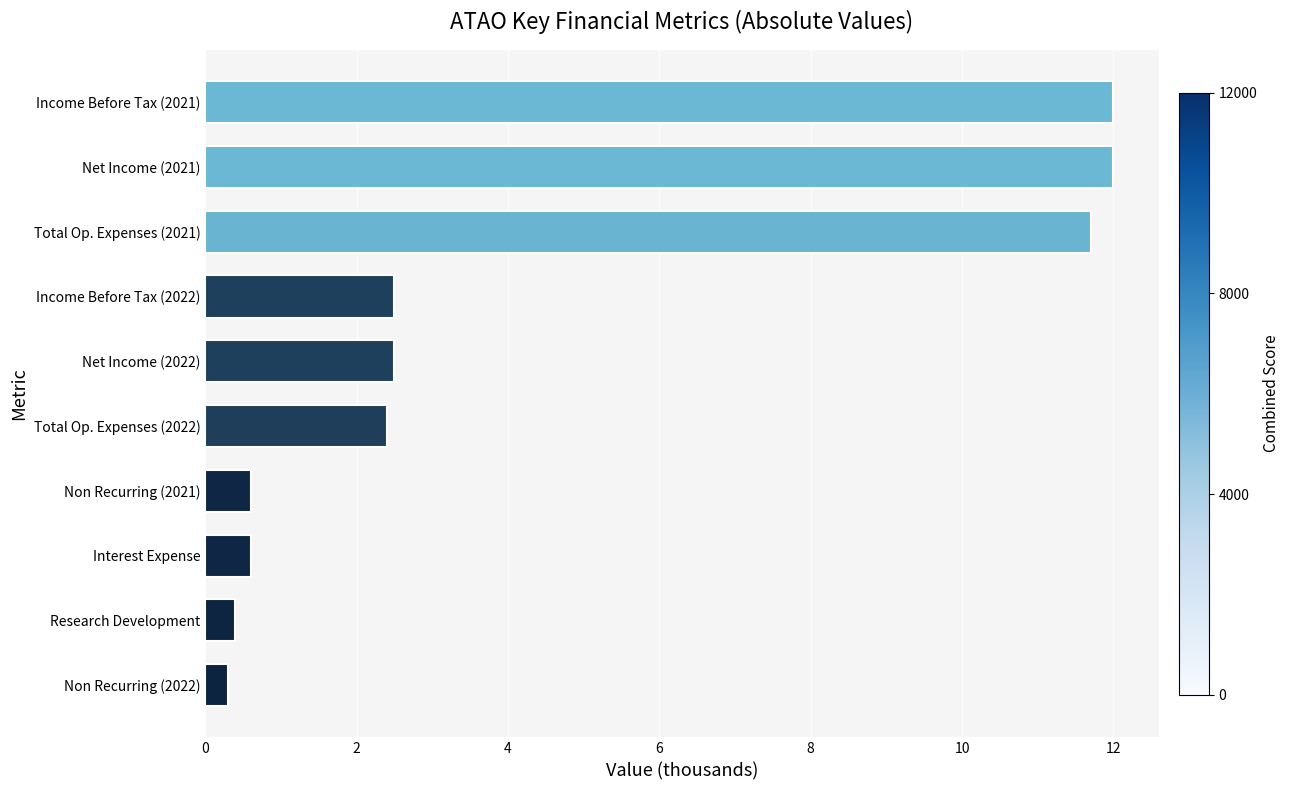

What is the sum of the values at Net Income (2022) and Income Before Tax (2022)?

5.0